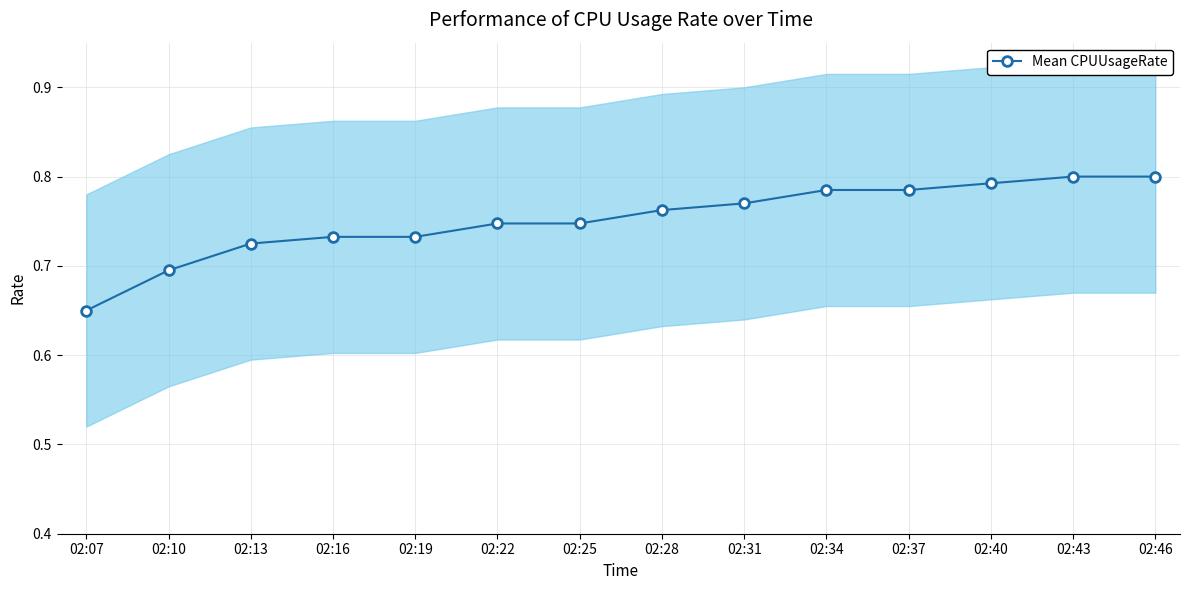

Is it true that the value at 02:16 is 1.1?

False